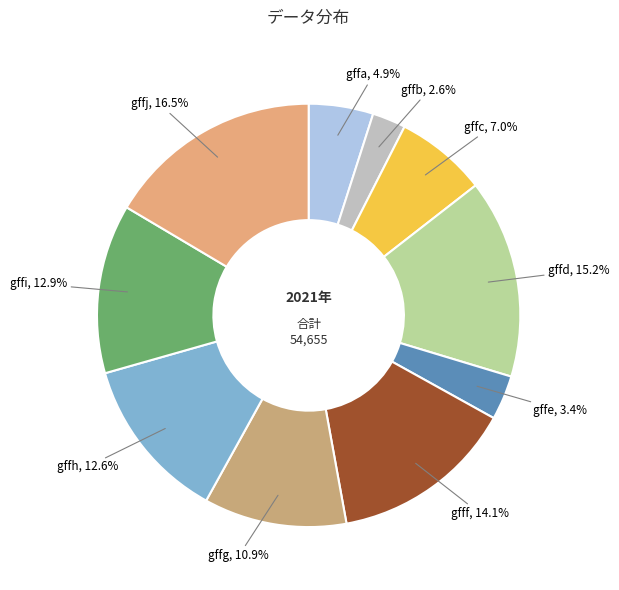

What is the total percentage of gffg and gffa?

15.8%